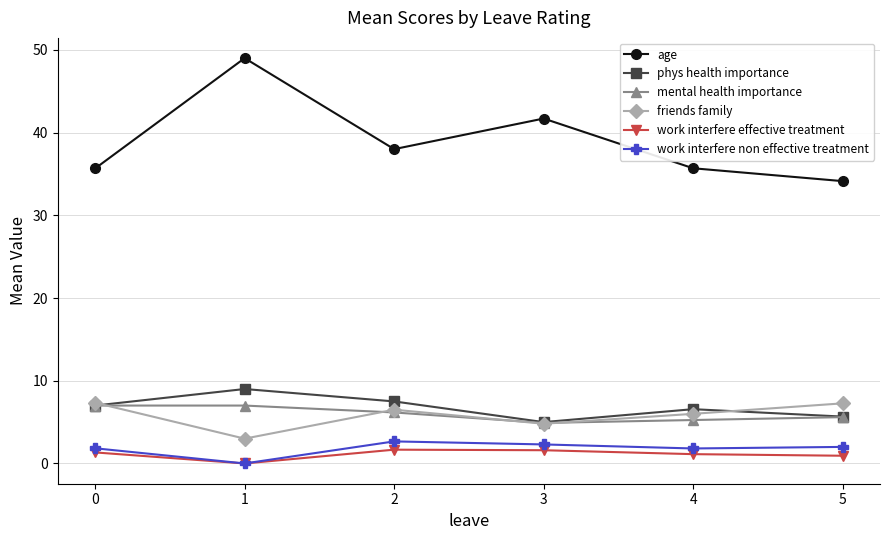

What is the value of the mental health importance point at the 2nd from the left?

7.0